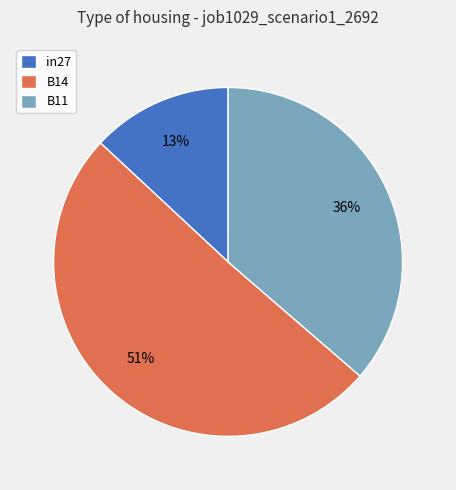

To the nearest percent, what is the difference between the largest and smallest slice percentages?

38%